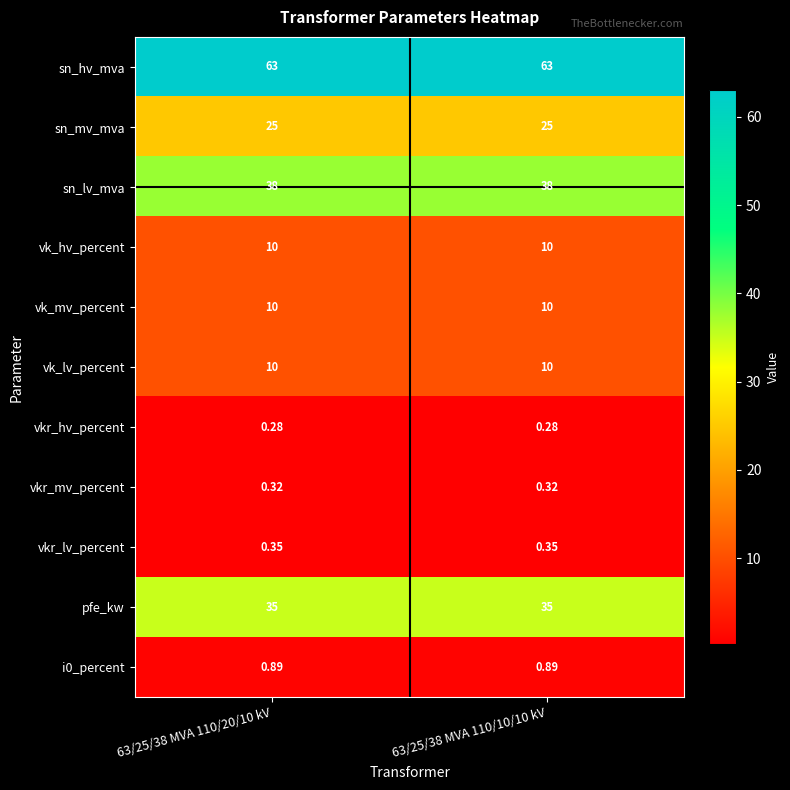

Is the value of sn_hv_mva at 63/25/38 MVA 110/10/10 kV greater than the value of vk_mv_percent at 63/25/38 MVA 110/20/10 kV?

Yes